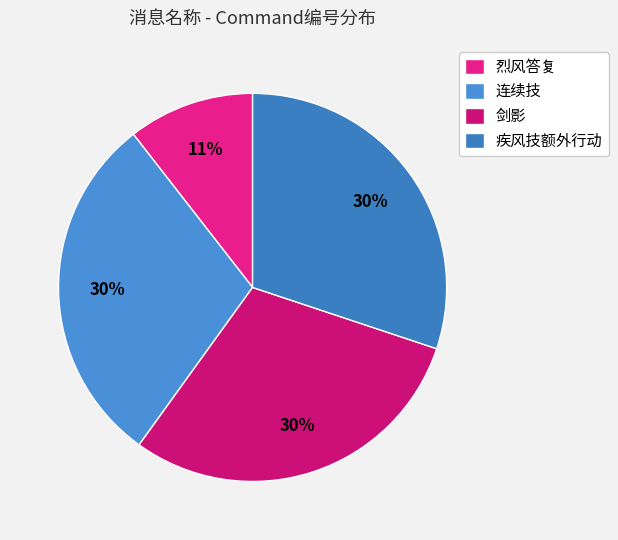

How many segments does this pie chart have?

4